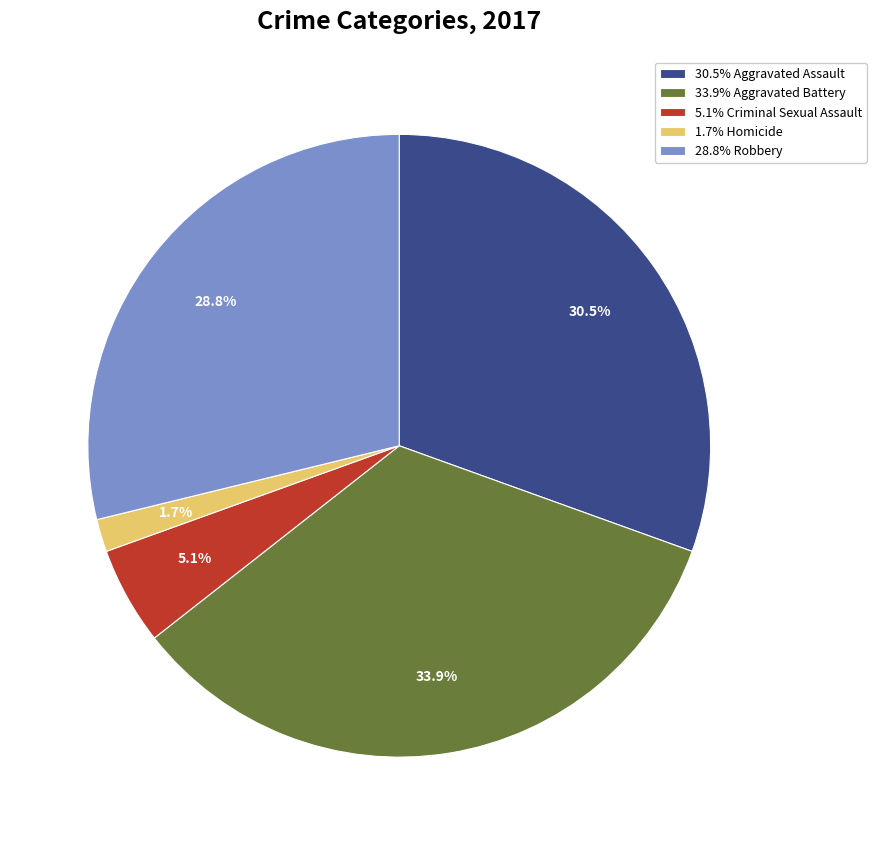

Is there any slice that represents more than half of the pie?

No